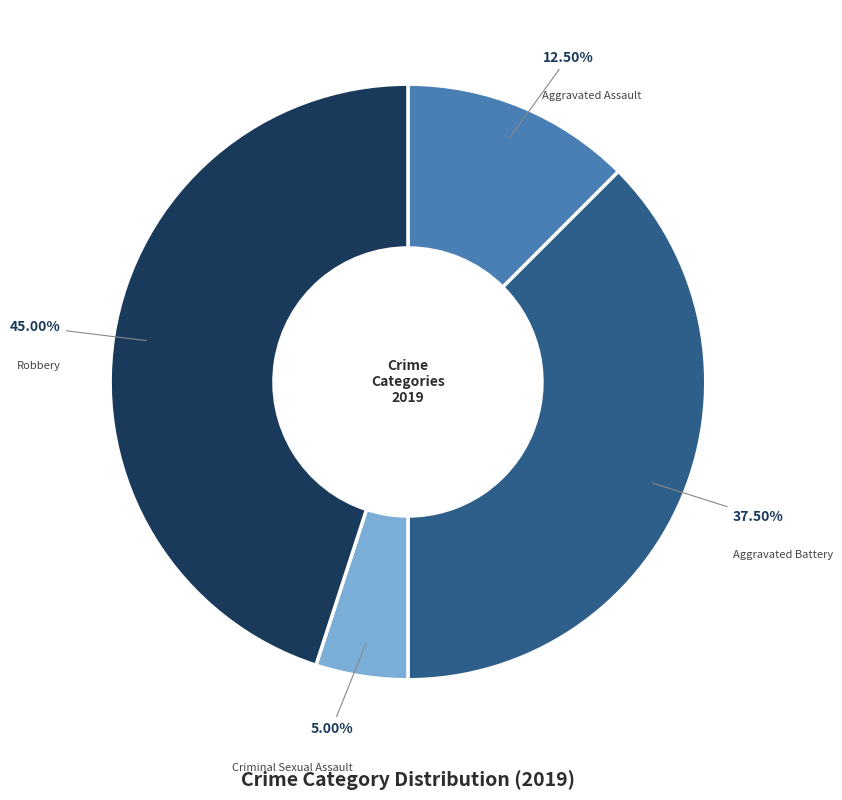

Is there any slice that represents more than half of the pie?

No